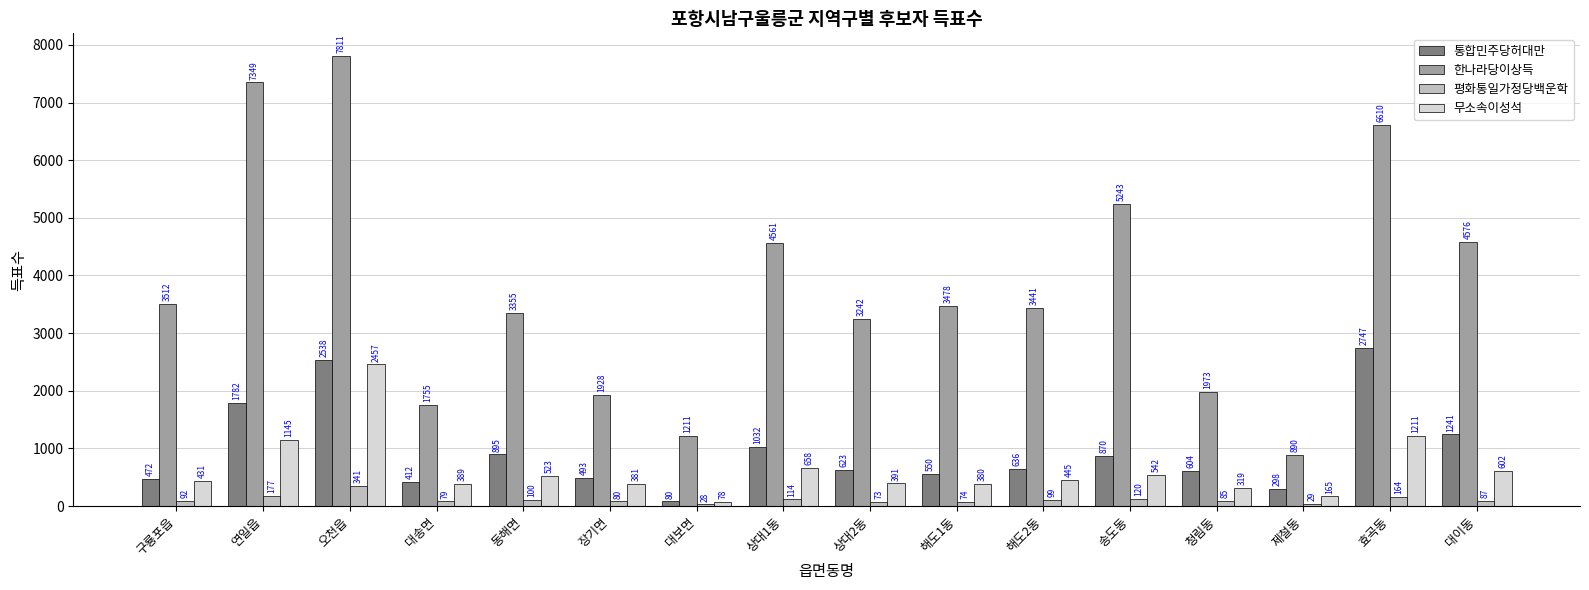

True or false: 통합민주당허대만 has a value of 298 at 제철동.

True